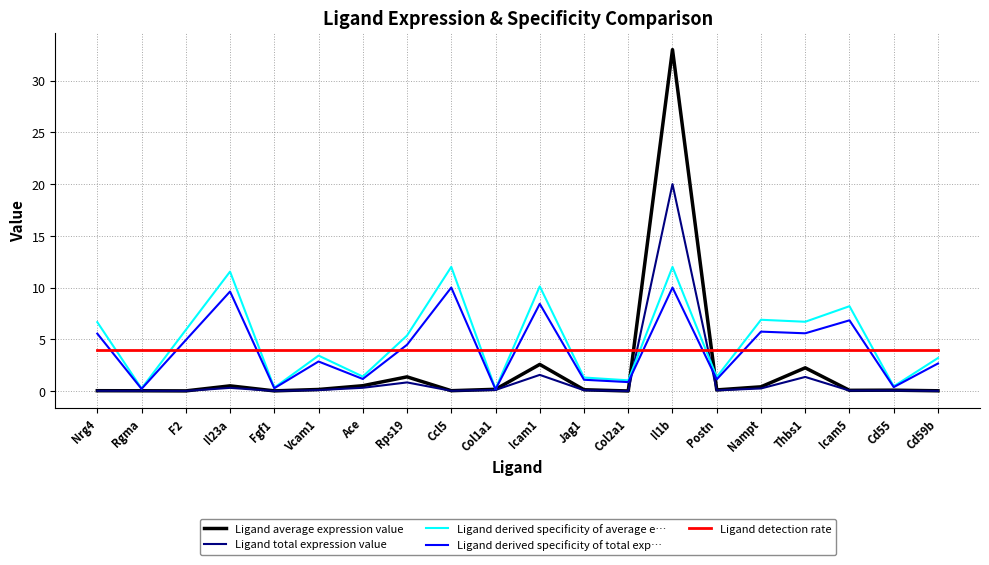

Which series has the widest spread of values?

Ligand average expression value